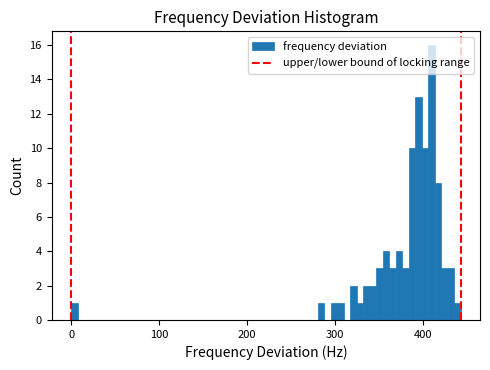

Around what value on the x-axis is the tallest bar? Give the approximate position of its centre, as read against the axis.

410